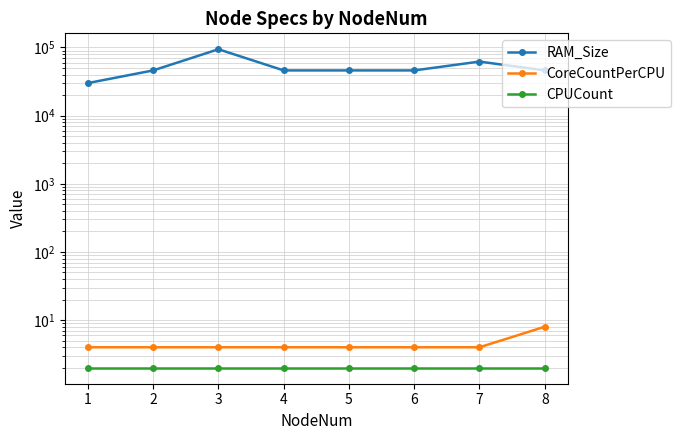

What is the sum of all CoreCountPerCPU values?

36